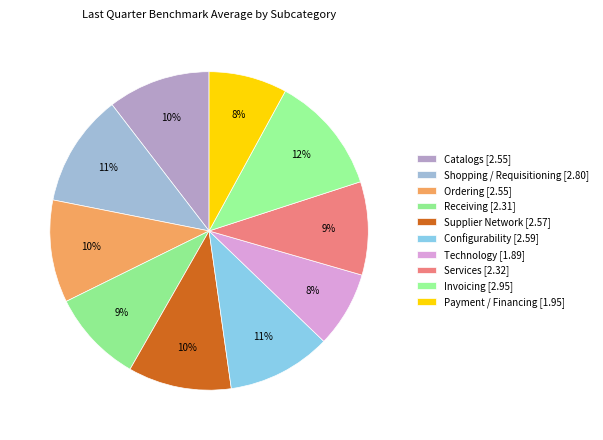

To the nearest percent, what portion does Ordering represent?

10%